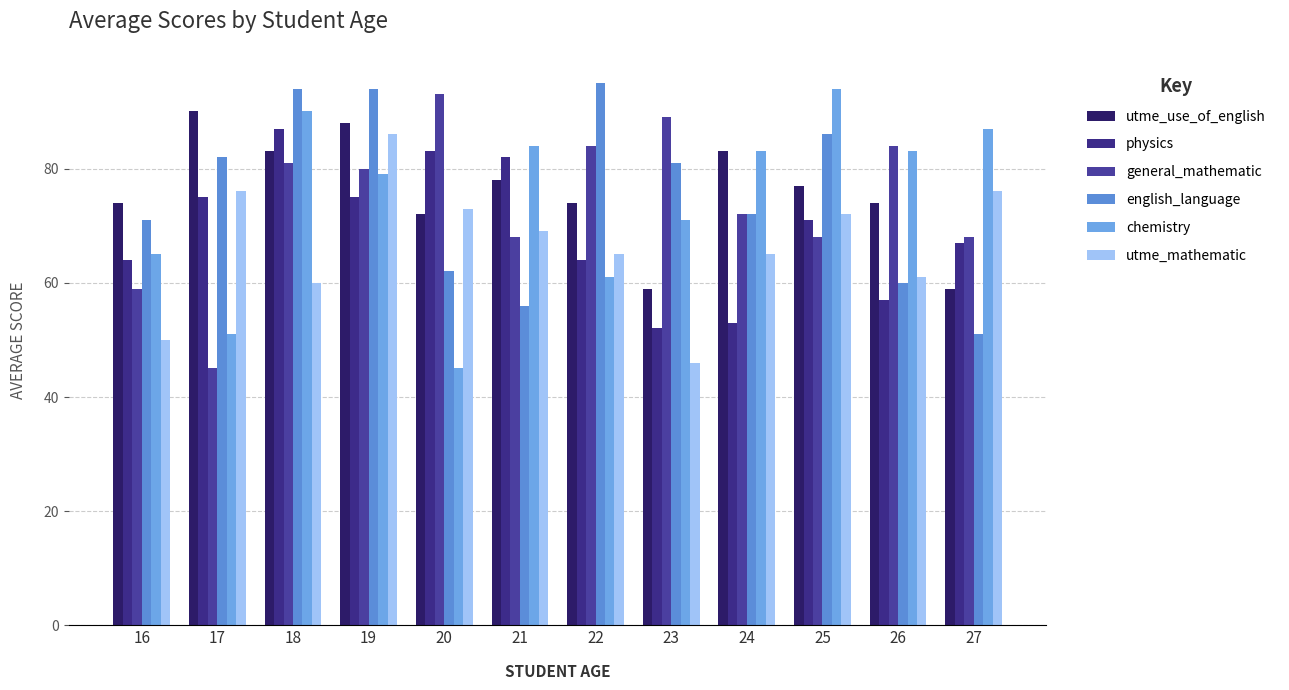

What are all the series names shown in the legend?

utme_use_of_english, physics, general_mathematic, english_language, chemistry, utme_mathematic